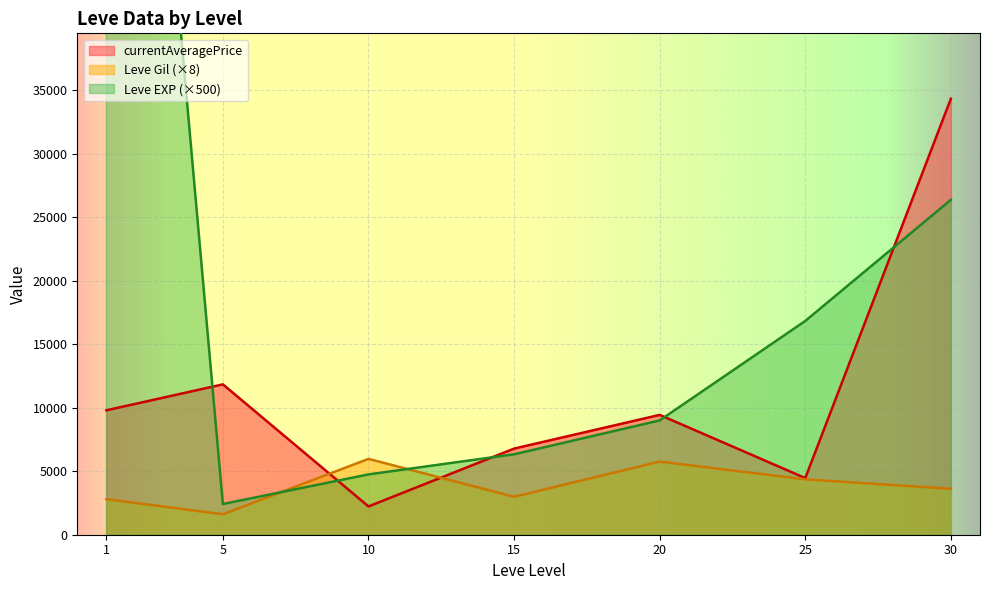

Read the currentAveragePrice value at 1.

9798.5